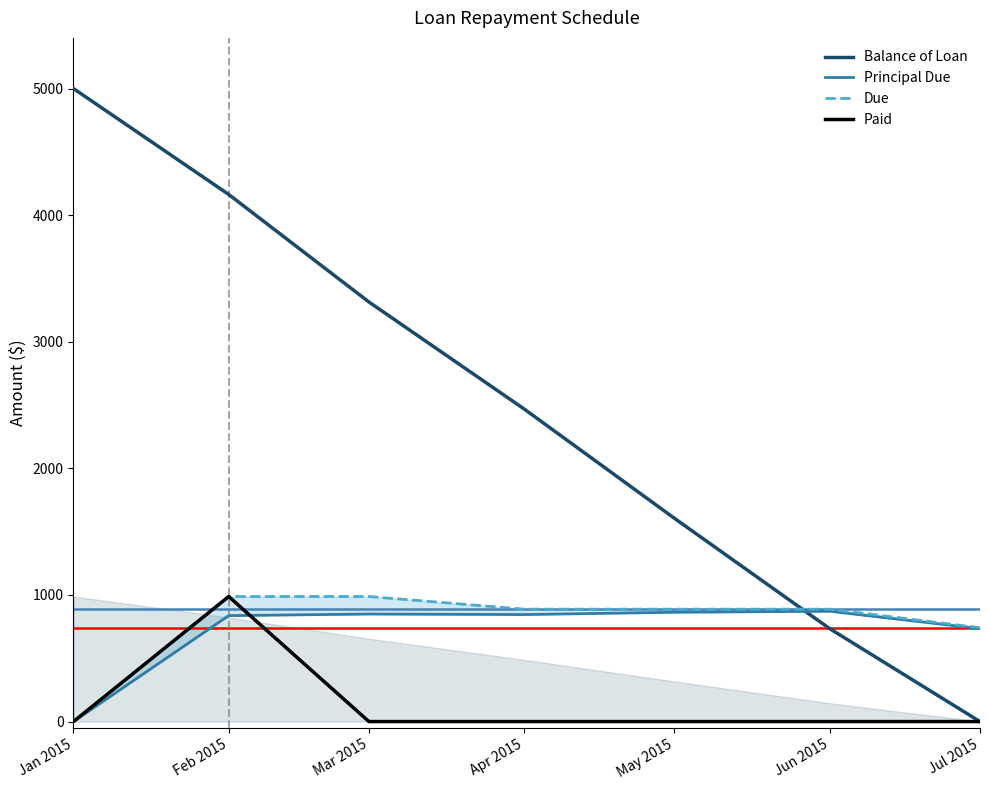

Which has a higher value, Feb 2015 or Mar 2015?

Feb 2015